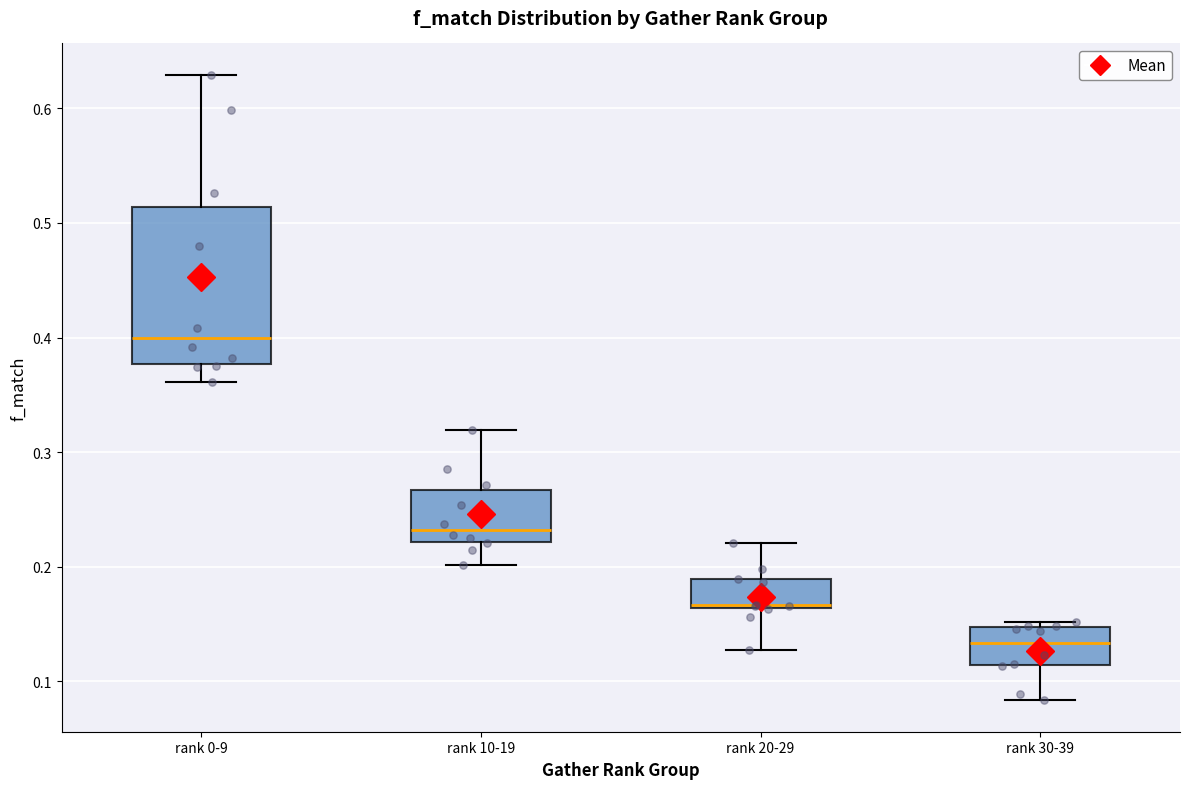

Reading left to right, read every box against the y-axis: the position of its median line, the range the box covers, and the ends of its whiskers. The values are not printed on the chart, so give them approximately, as read against the axis.

rank 0-9: median 0.40, box 0.38 to 0.51, whiskers 0.36 to 0.63
rank 10-19: median 0.23, box 0.22 to 0.27, whiskers 0.20 to 0.32
rank 20-29: median 0.17 (drawn on the box's lower edge), box 0.16 to 0.19, whiskers 0.13 to 0.22
rank 30-39: median 0.13, box 0.11 to 0.15, whiskers 0.08 to 0.15 (just above the box's upper edge)